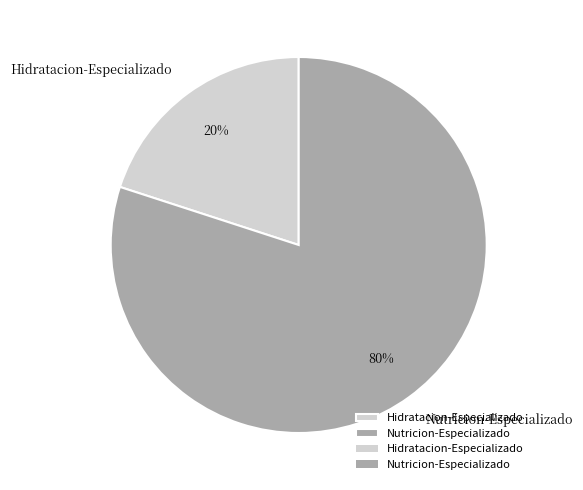

Combined, do Hidratacion-Especializado and Nutricion-Especializado account for over 50%?

Yes